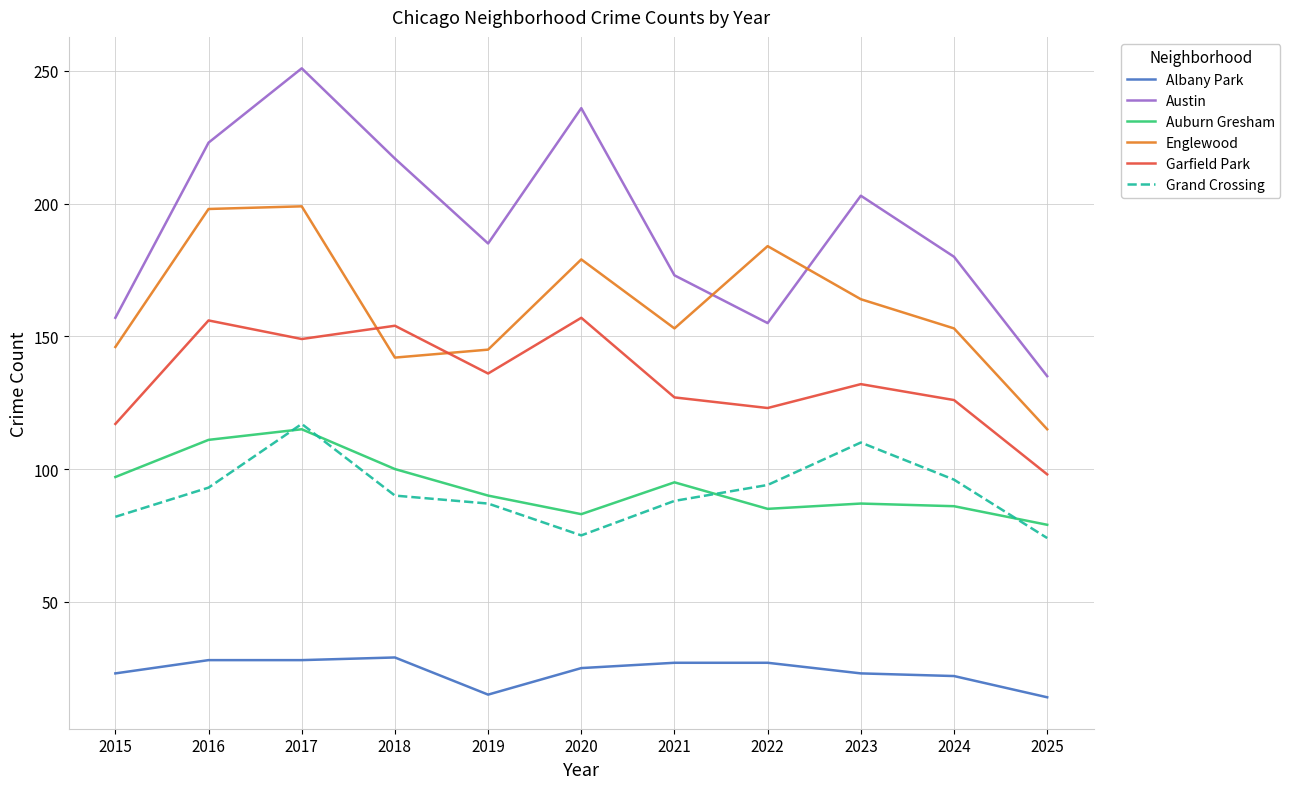

The value of Auburn Gresham at 2016 is 111. True or false?

True